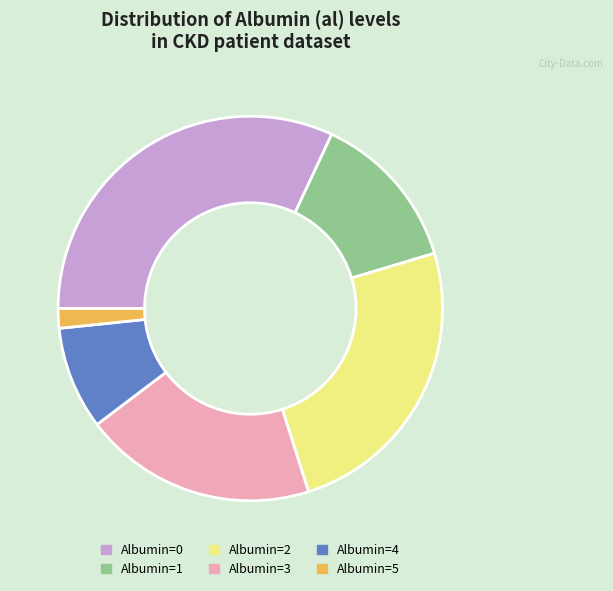

How many slices are in this pie chart?

6